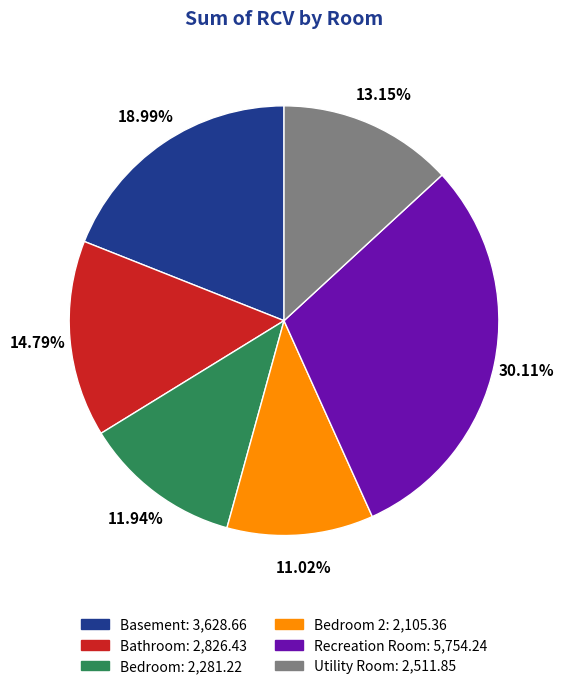

Is Bathroom: 2,826.43 the majority of the pie?

No